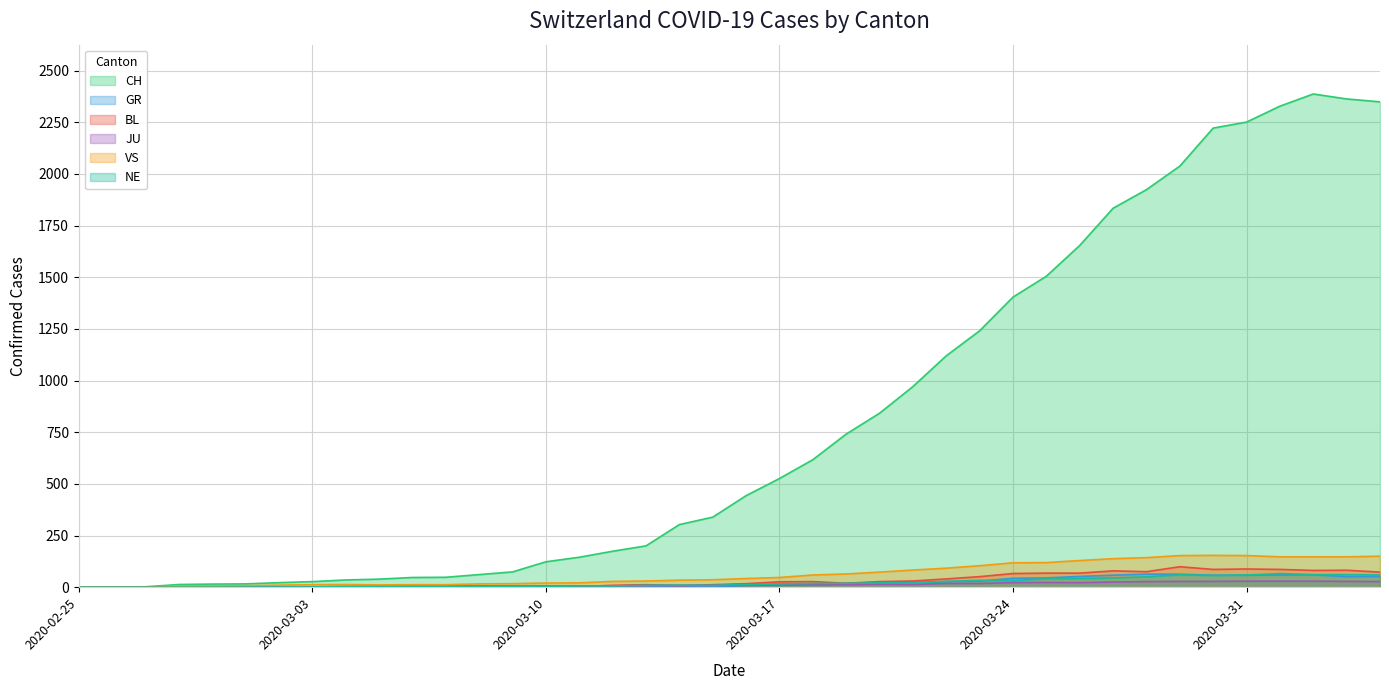

What is the sum of the JU values at 2020-03-27 and 2020-02-29?

26